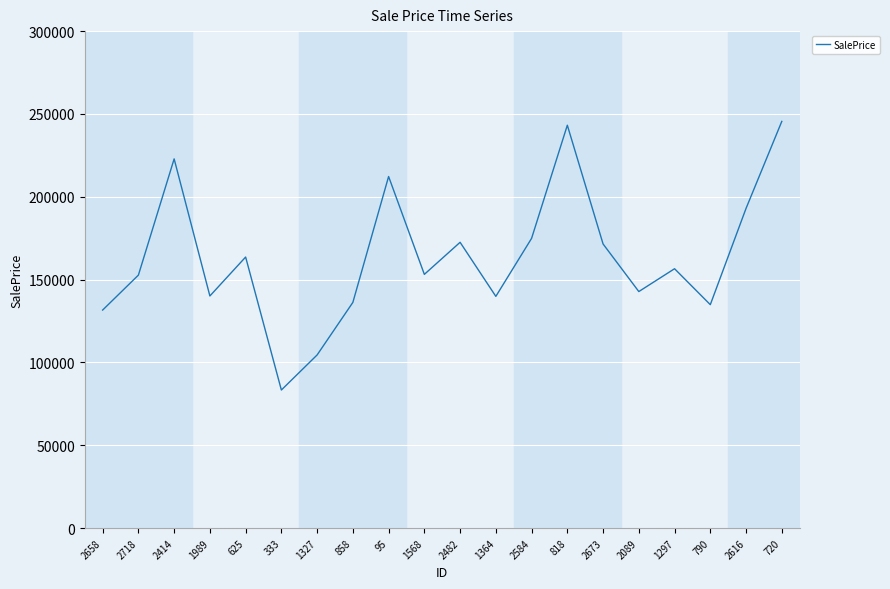

The value at 790 is 212749.9. True or false?

False